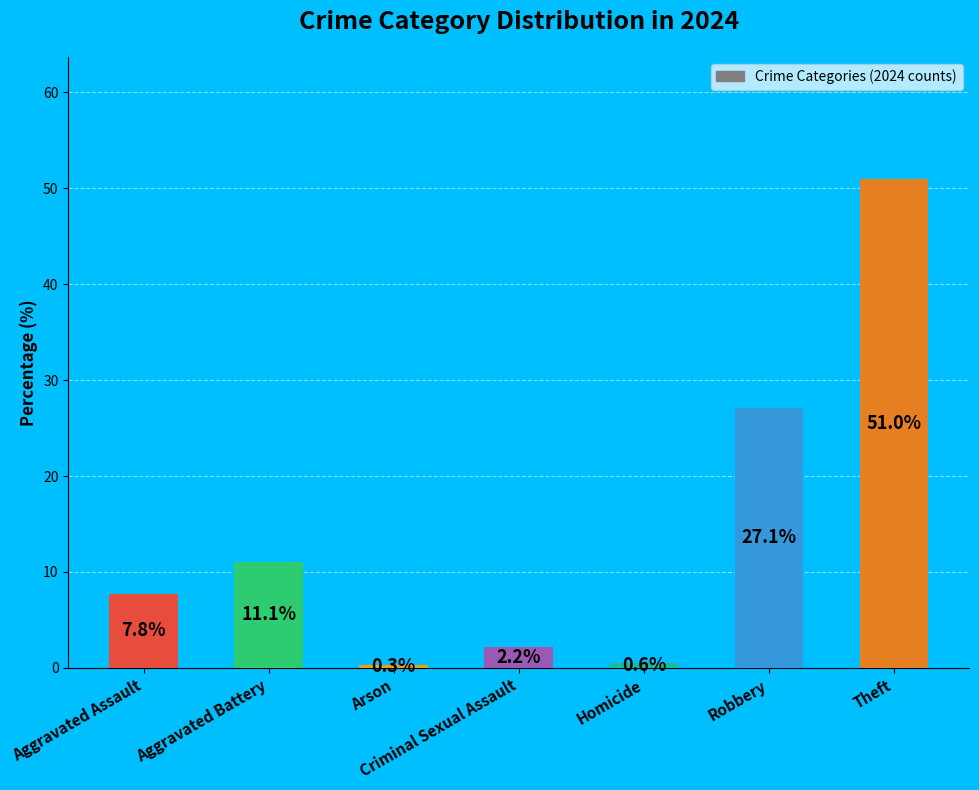

At which label is the value closest to 25?

Robbery